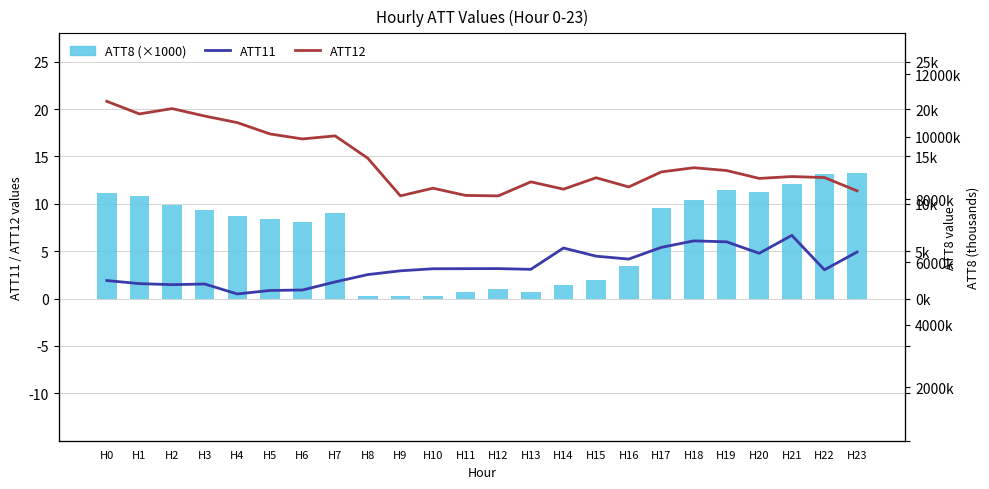

Which has a higher value, H0 or H7?

H0